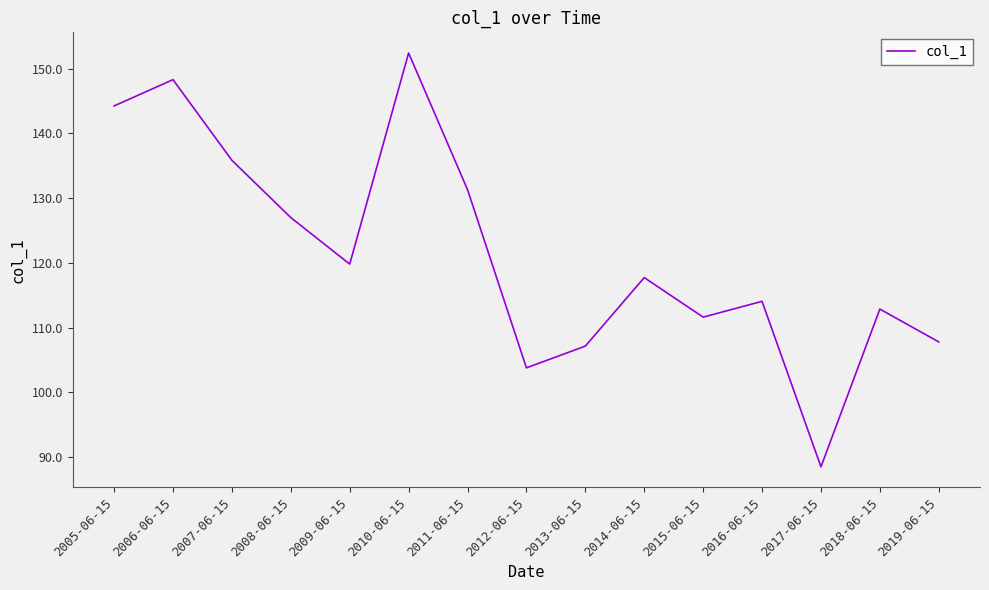

What position from the left is 2014-06-15?

10